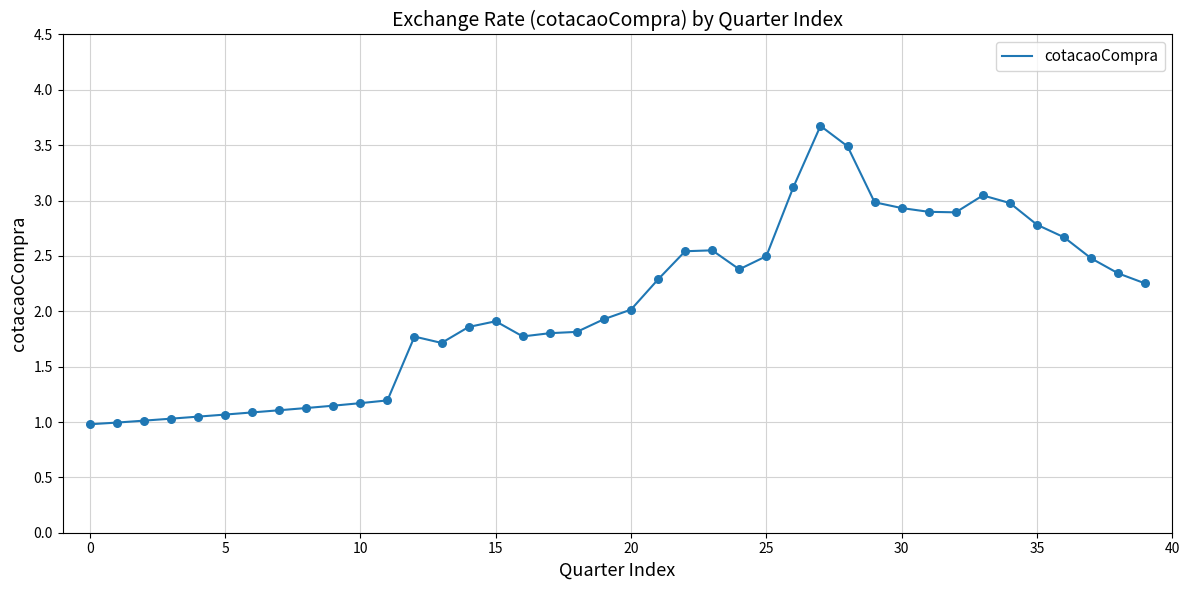

What is the difference between the maximum and minimum values?

2.7